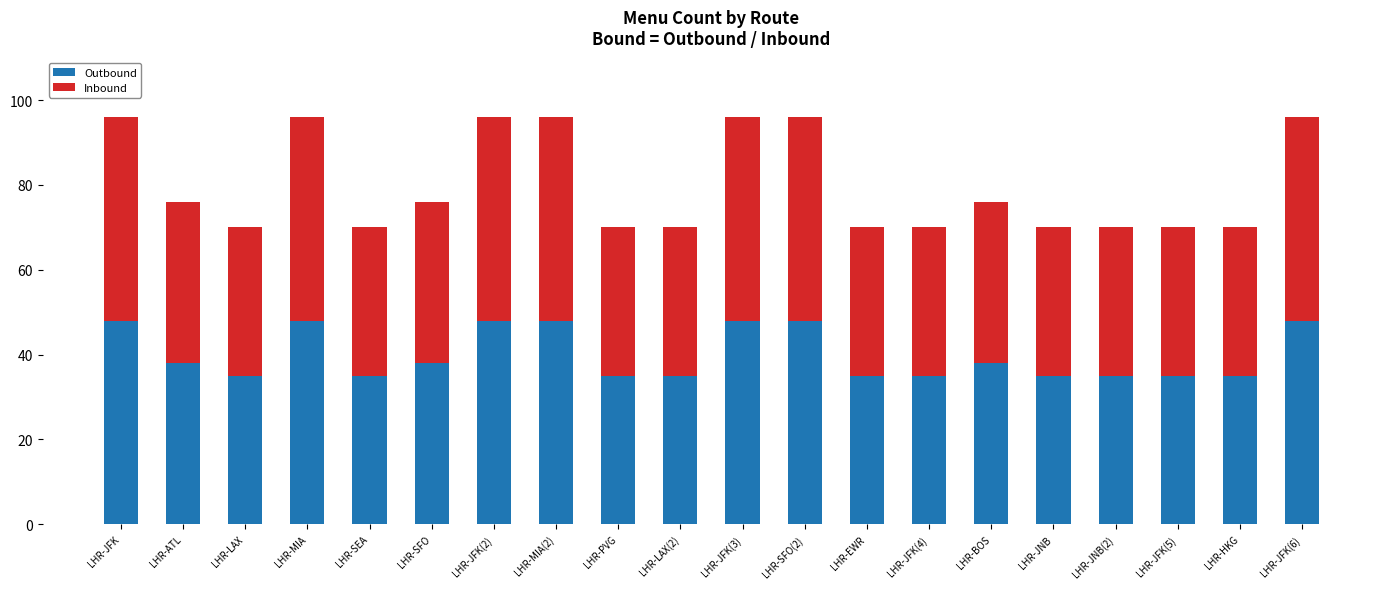

What is the average value of the Outbound series?

40